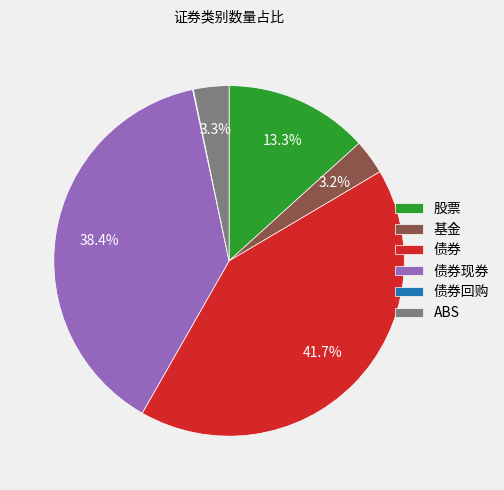

What is the largest slice in the pie chart?

债券